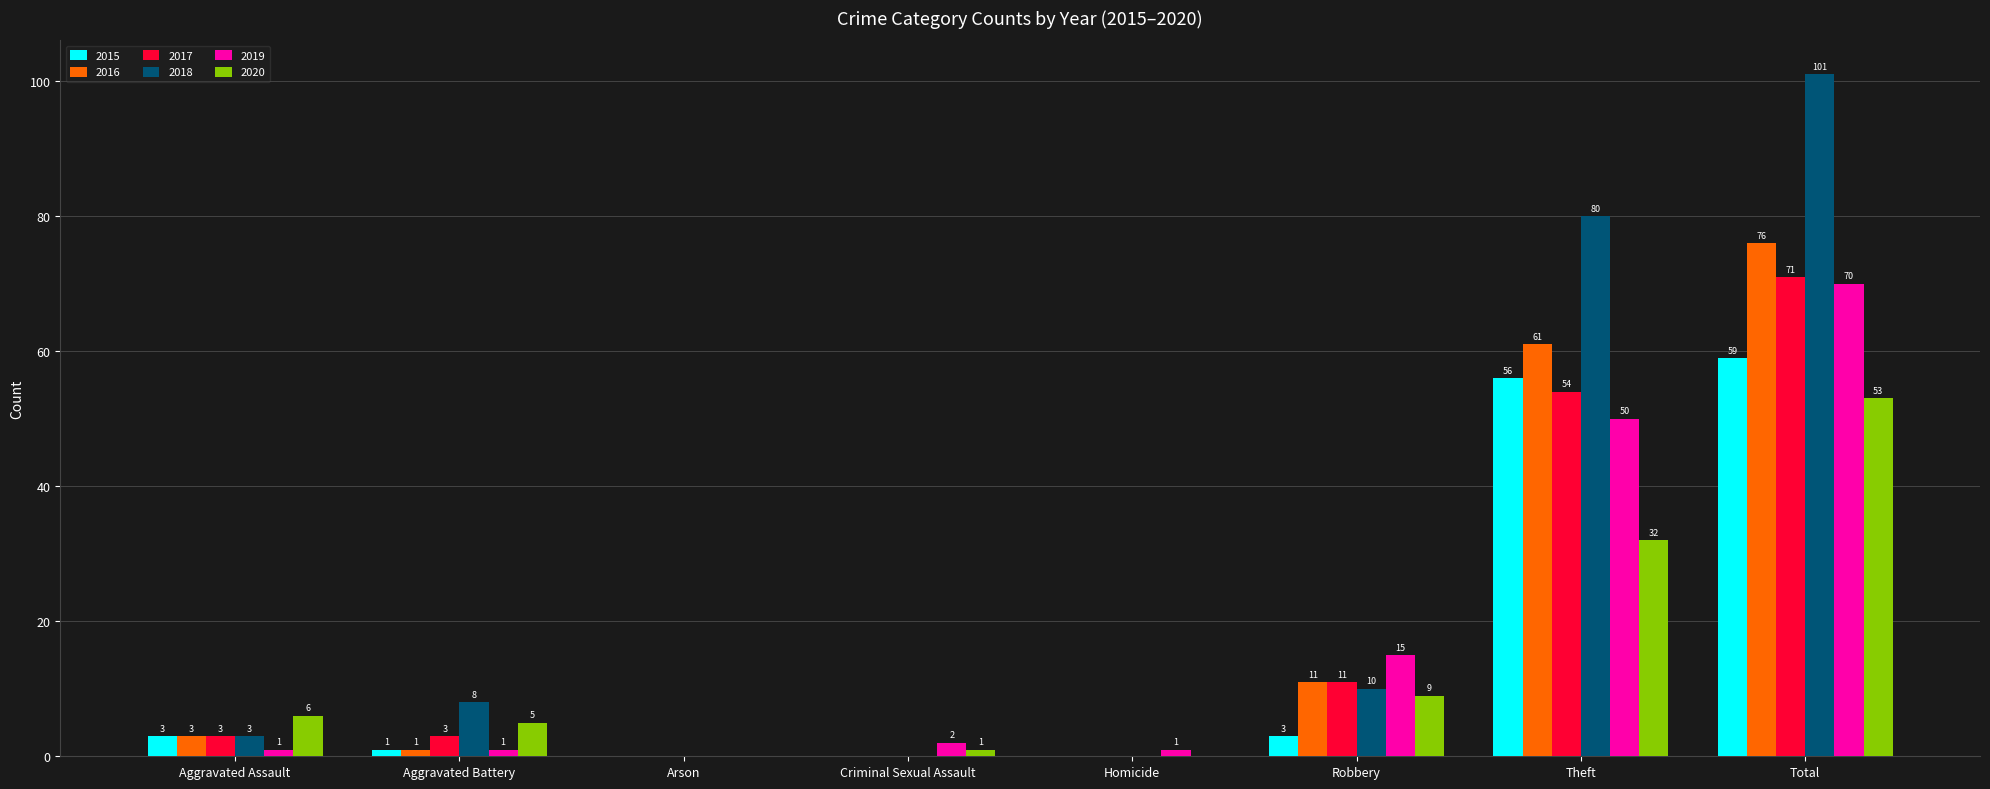

Read the 2016 value at Total.

76